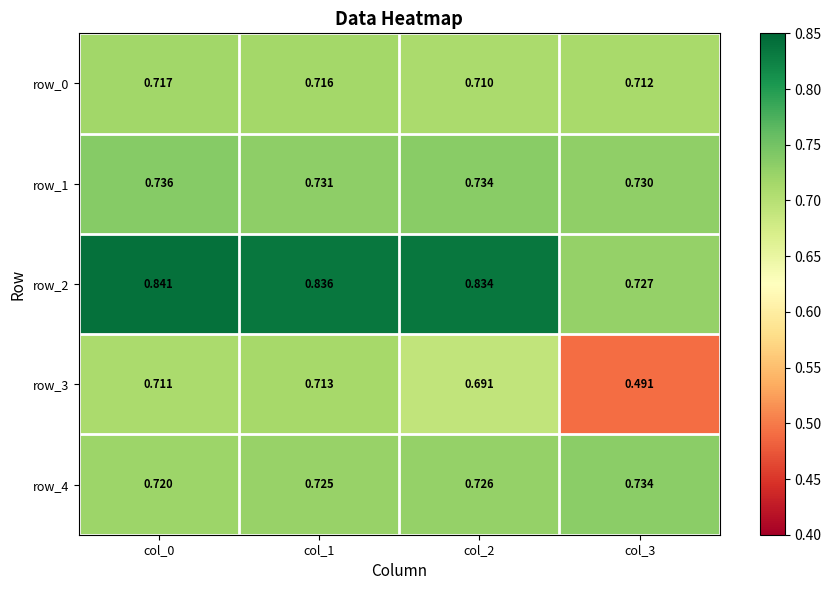

Is the value of row_2 at col_2 greater than the value of row_4 at col_0?

Yes